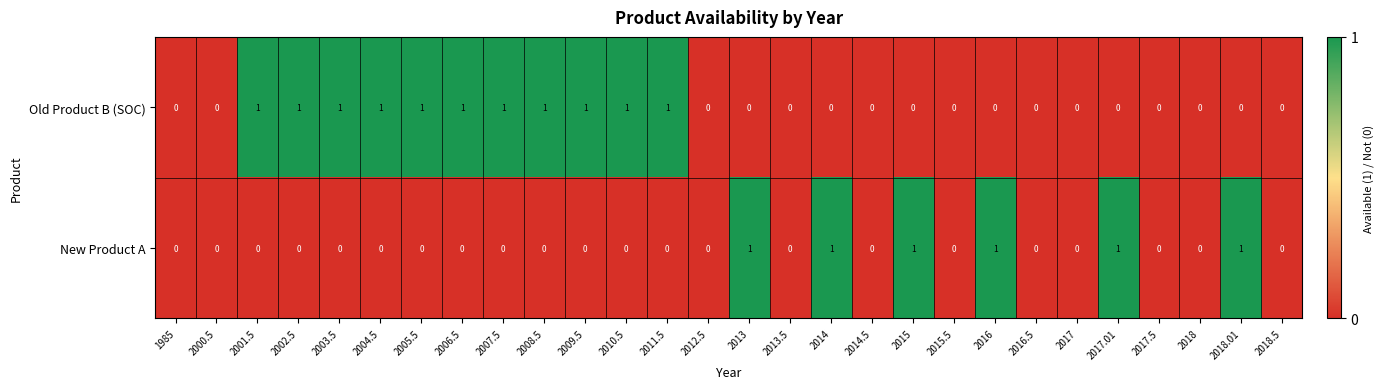

Count the New Product A values in the range 0 to 1.

28